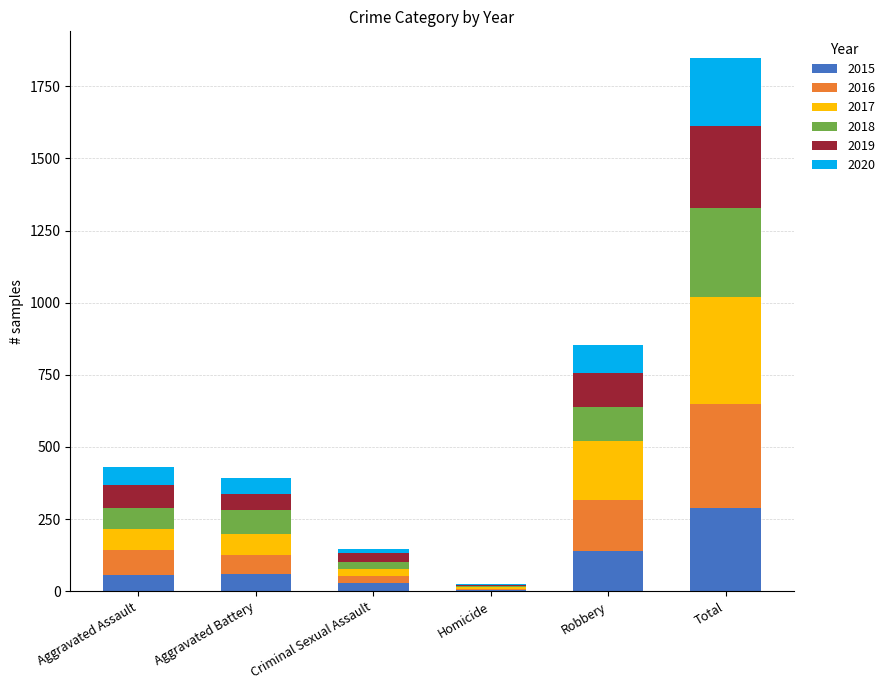

At which category is the sum across all series the highest?

Total